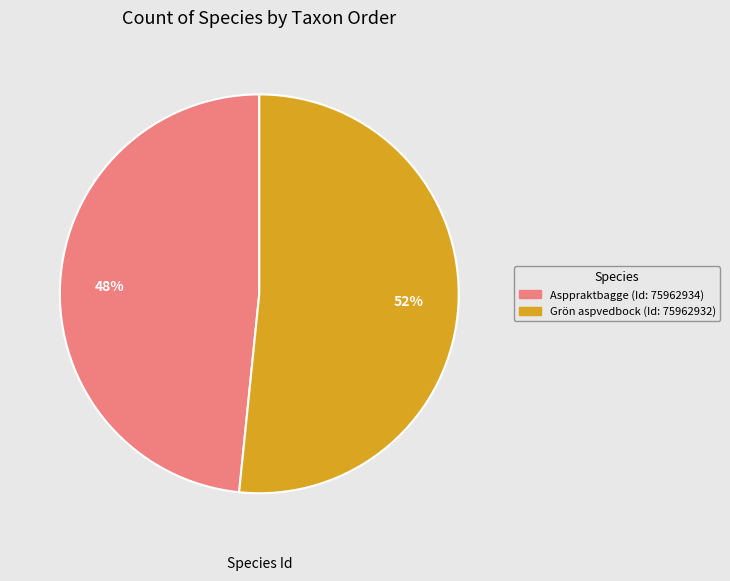

To the nearest percent, what is the average slice percentage?

50%